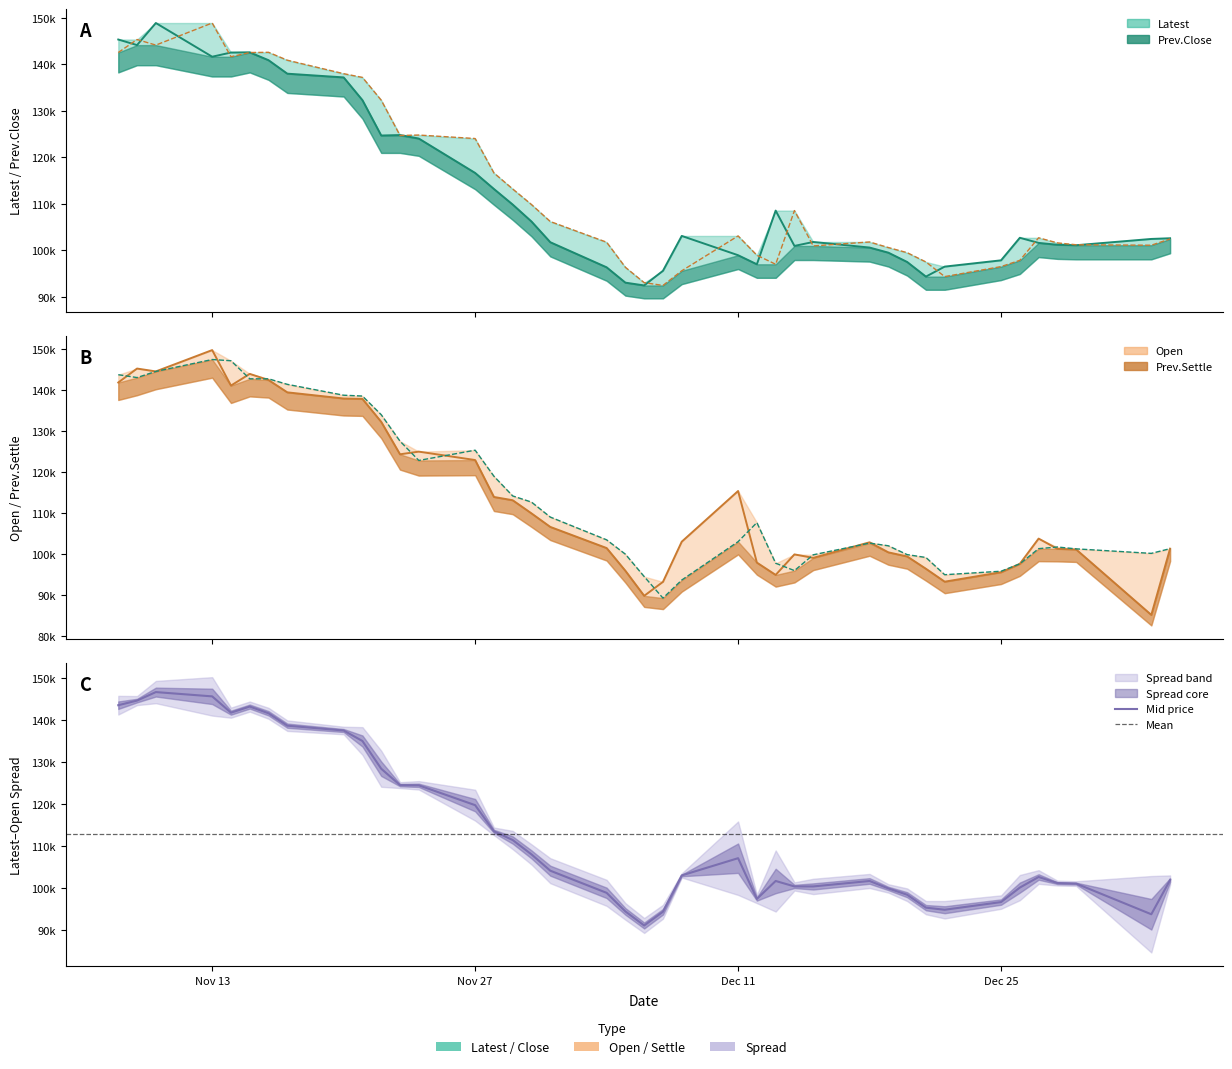

Is this an area chart (filled region under the line)?

No